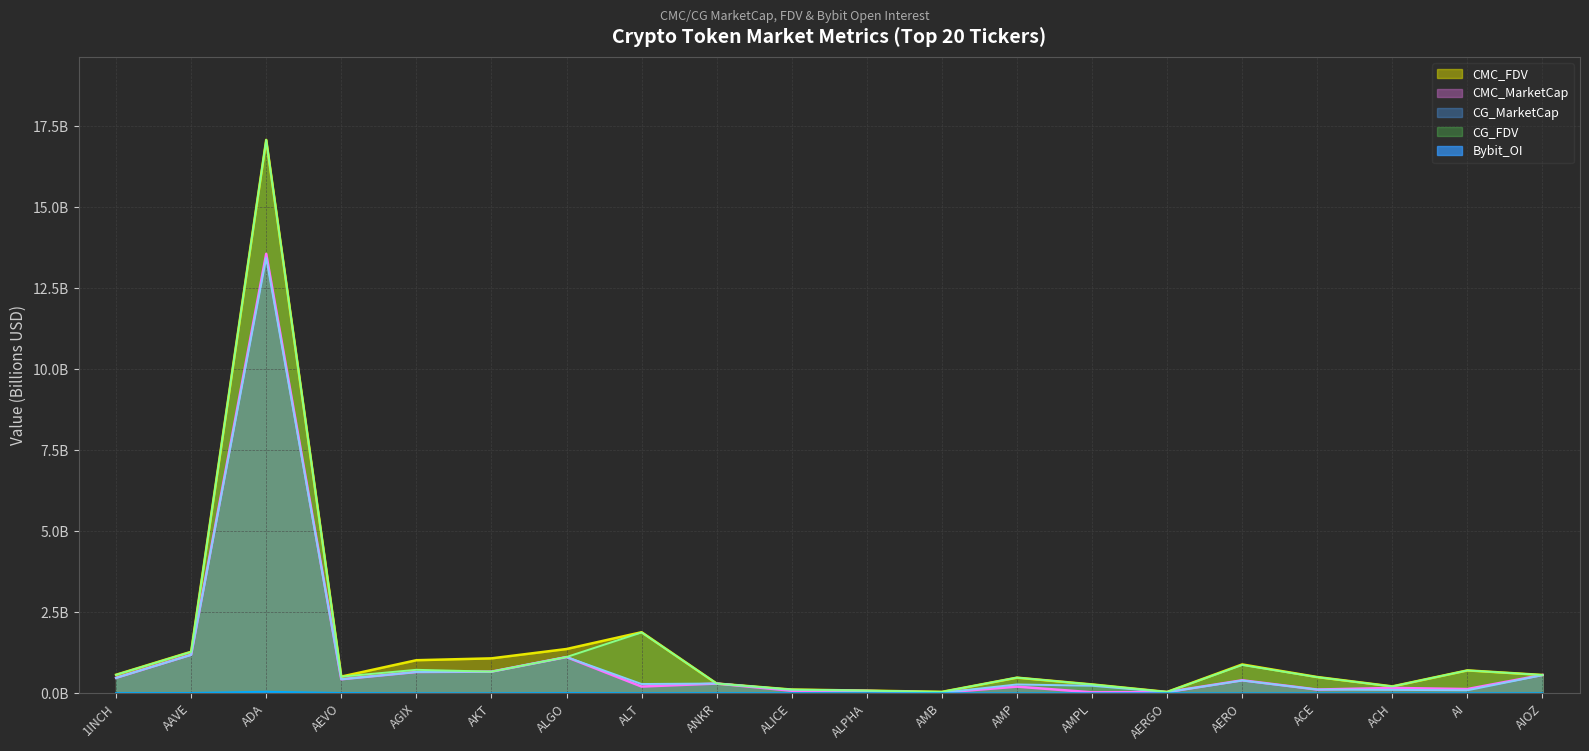

Does the chart display data point markers on the line(s)?

No